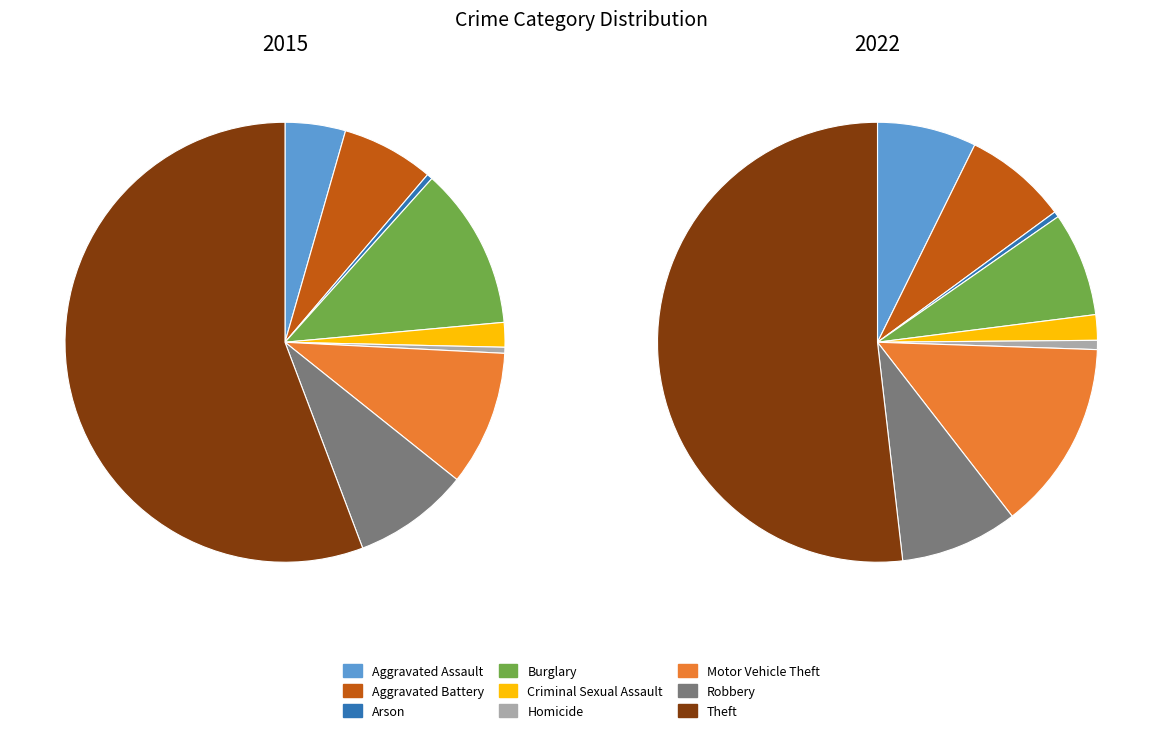

Is there any slice that represents more than half of the pie?

Yes